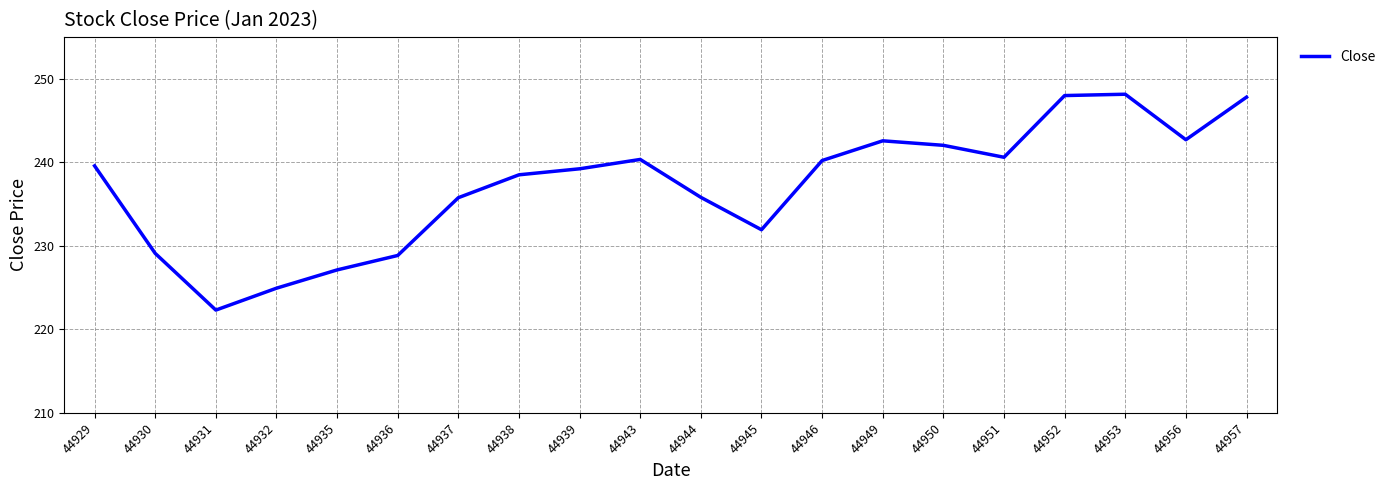

Is this an area chart (filled region under the line)?

No